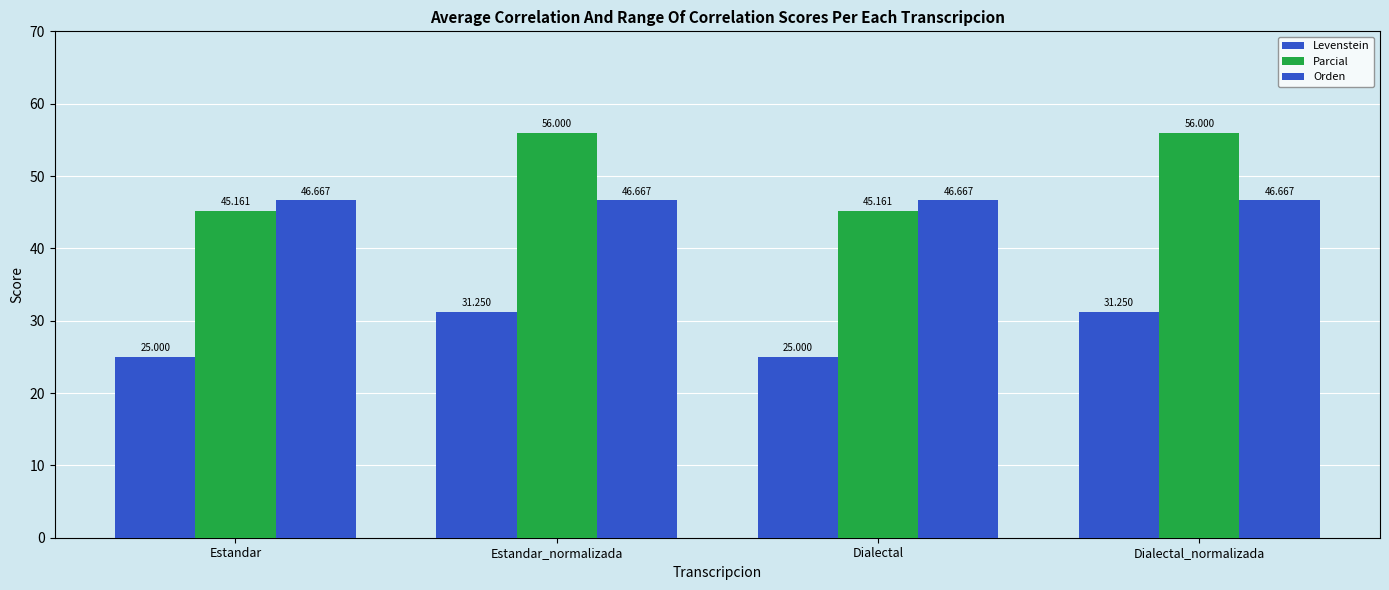

Is it true that Orden equals 46.7 at Estandar?

True